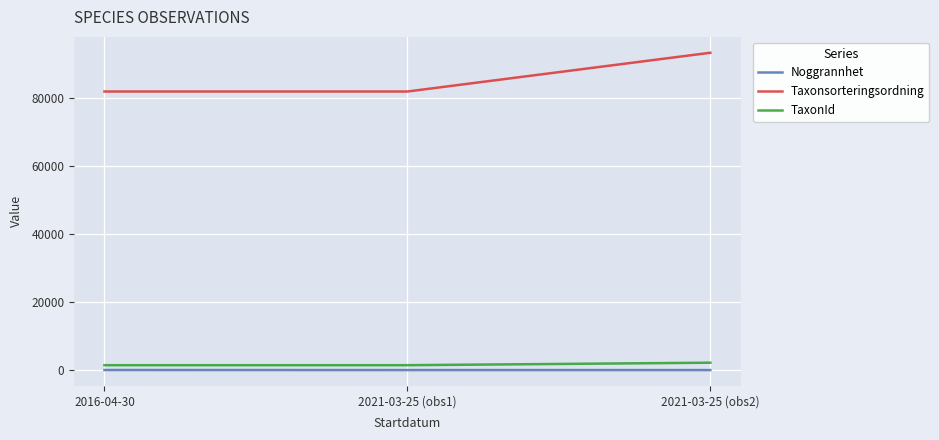

Is the value of Noggrannhet at 2016-04-30 greater than the value of TaxonId at 2021-03-25 (obs1)?

No